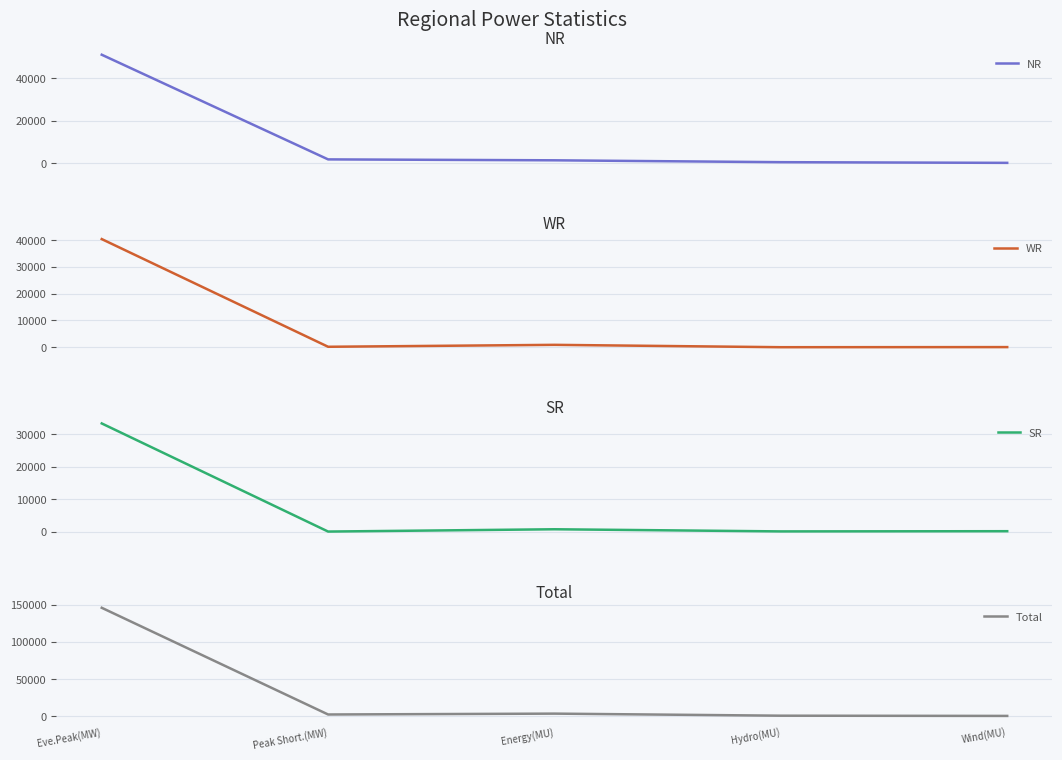

True or false: WR has more than 2 points higher than both neighbors.

False